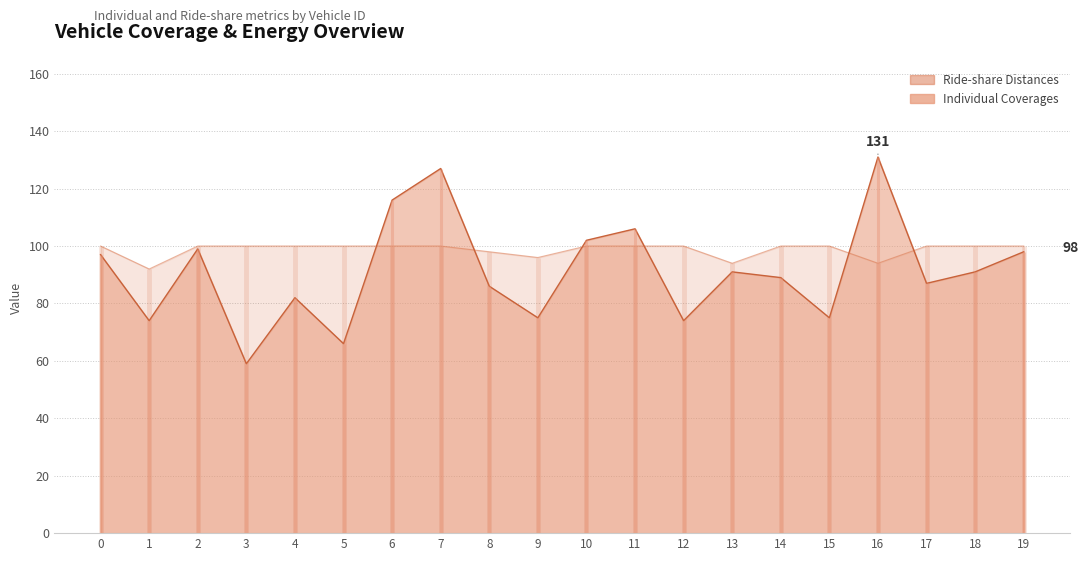

At 10, list the series in order from smallest to largest.

Ride-share Distances, Individual Coverages